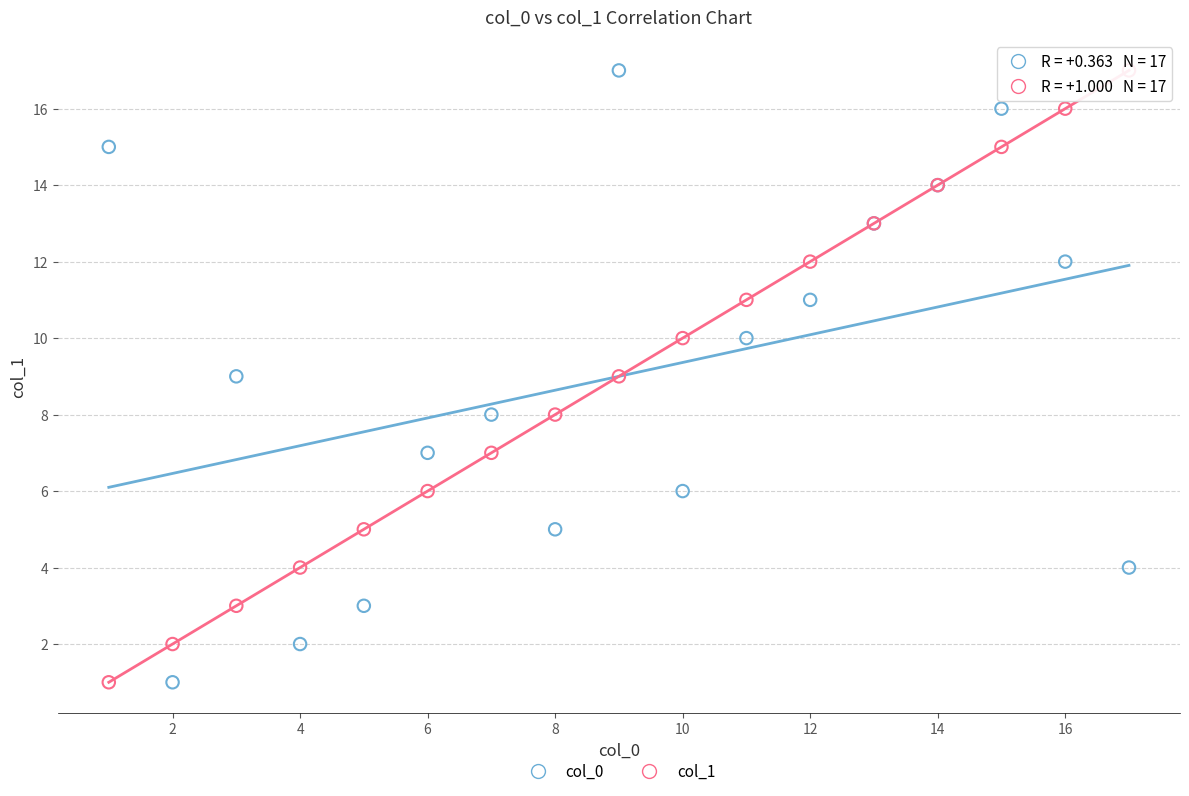

What are all the series names shown in the legend?

col_0, col_1